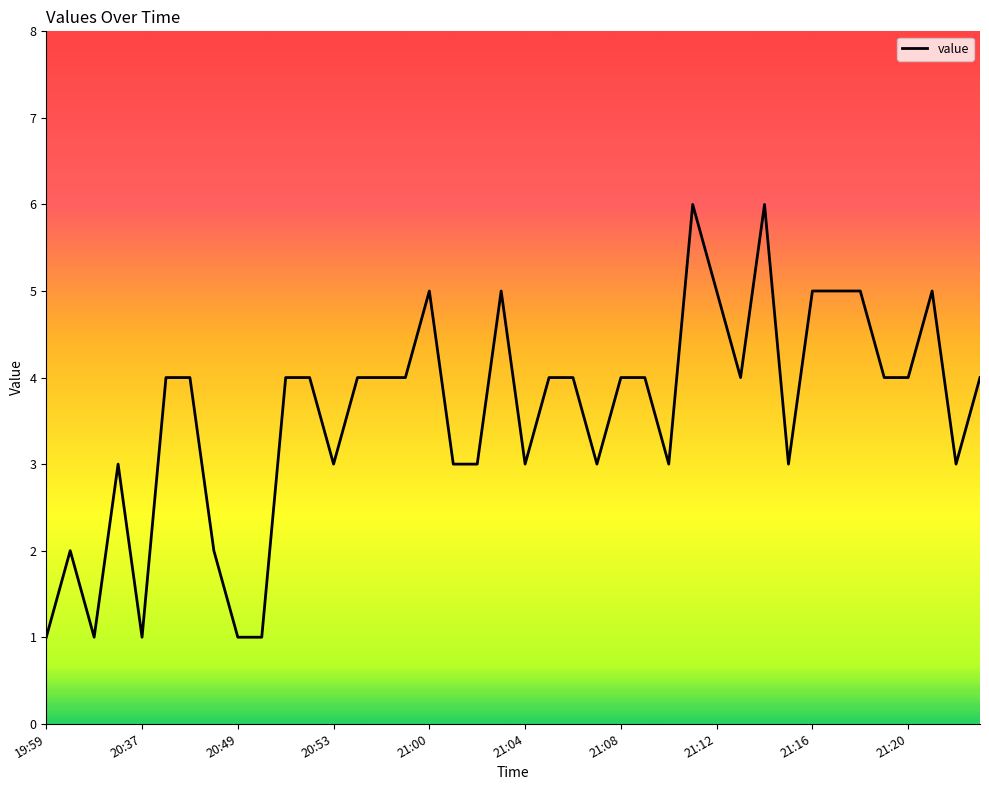

What is the sum of all values?

143